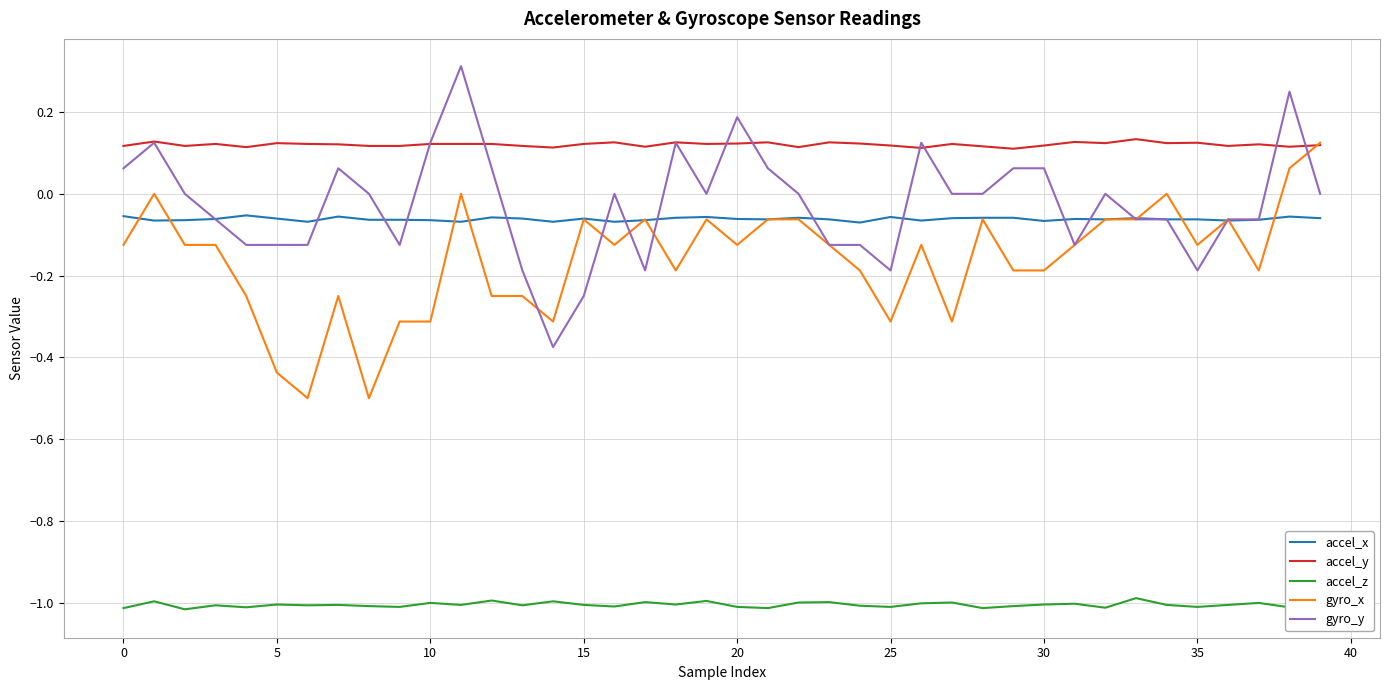

What is the minimum value for gyro_x?

-0.5